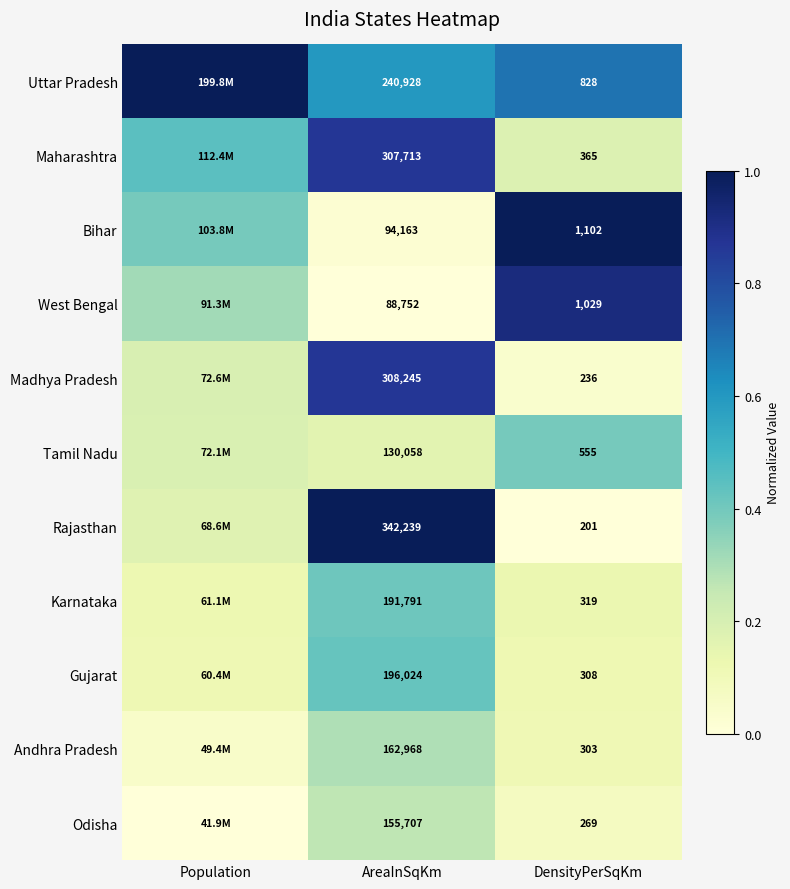

Which series changed the most between AreaInSqKm and DensityPerSqKm?

Rajasthan